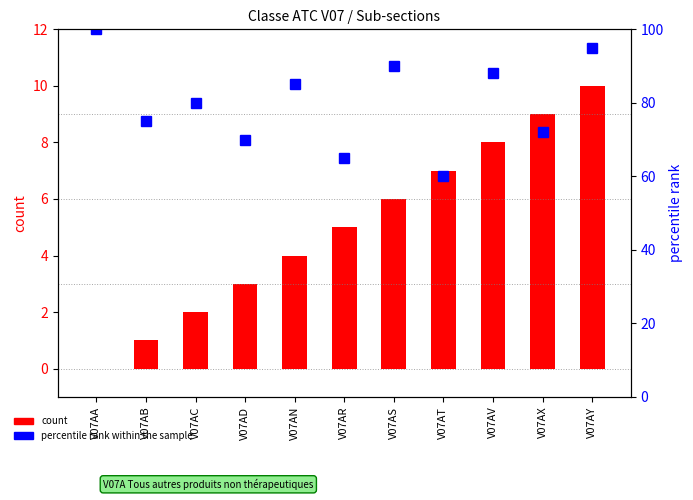

Reading left to right, list all the values displayed in this chart.

count: 0	1	2	3	4	5	6	7	8	9	10
percentile rank within the sample: 100	75	80	70	85	65	90	60	88	72	95